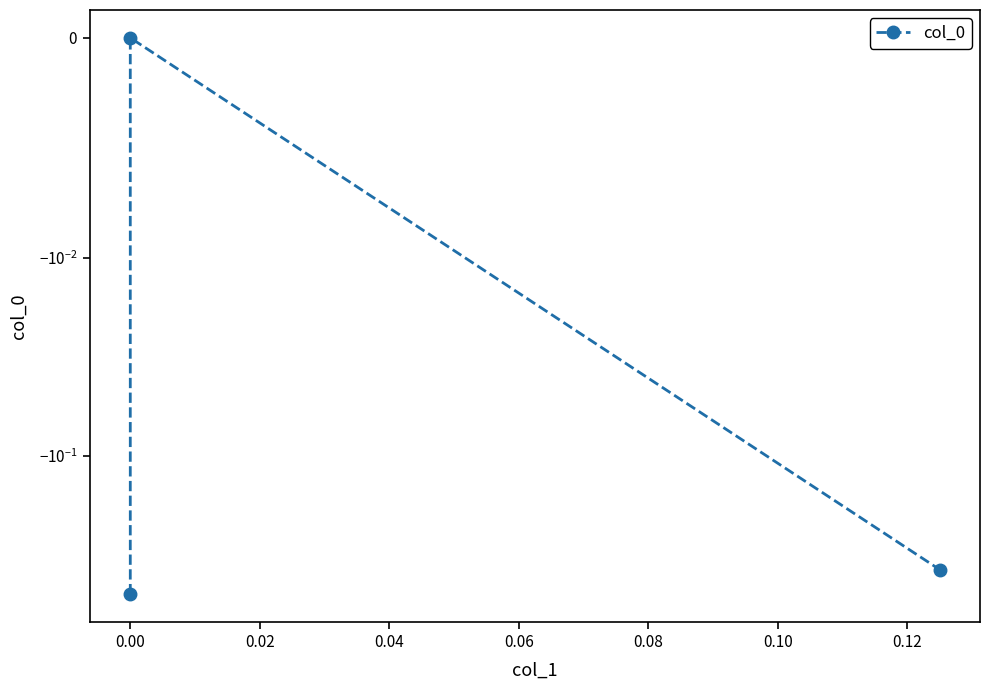

Does the chart have visible grid lines?

No